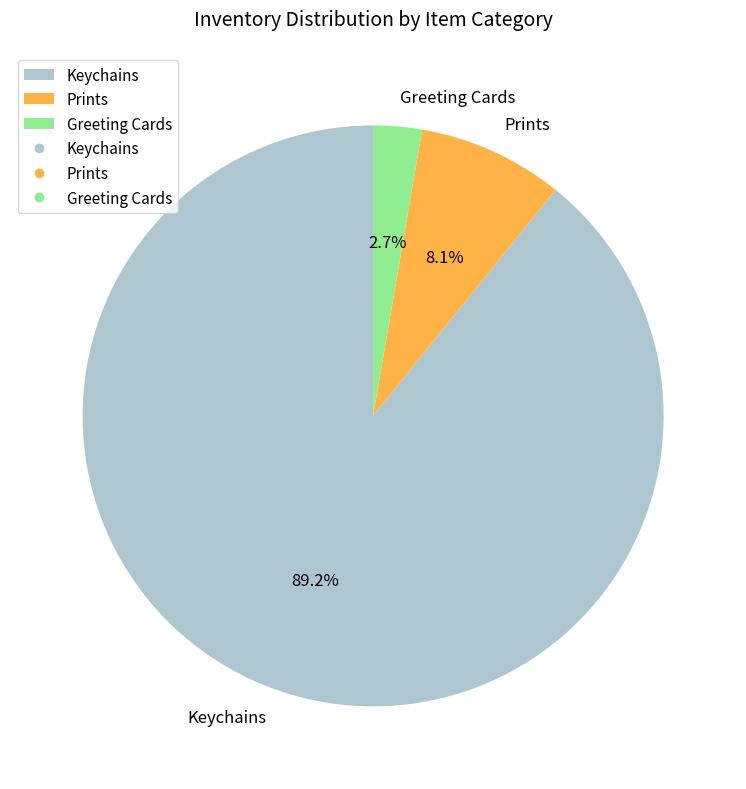

Which slice is the smallest?

Greeting Cards